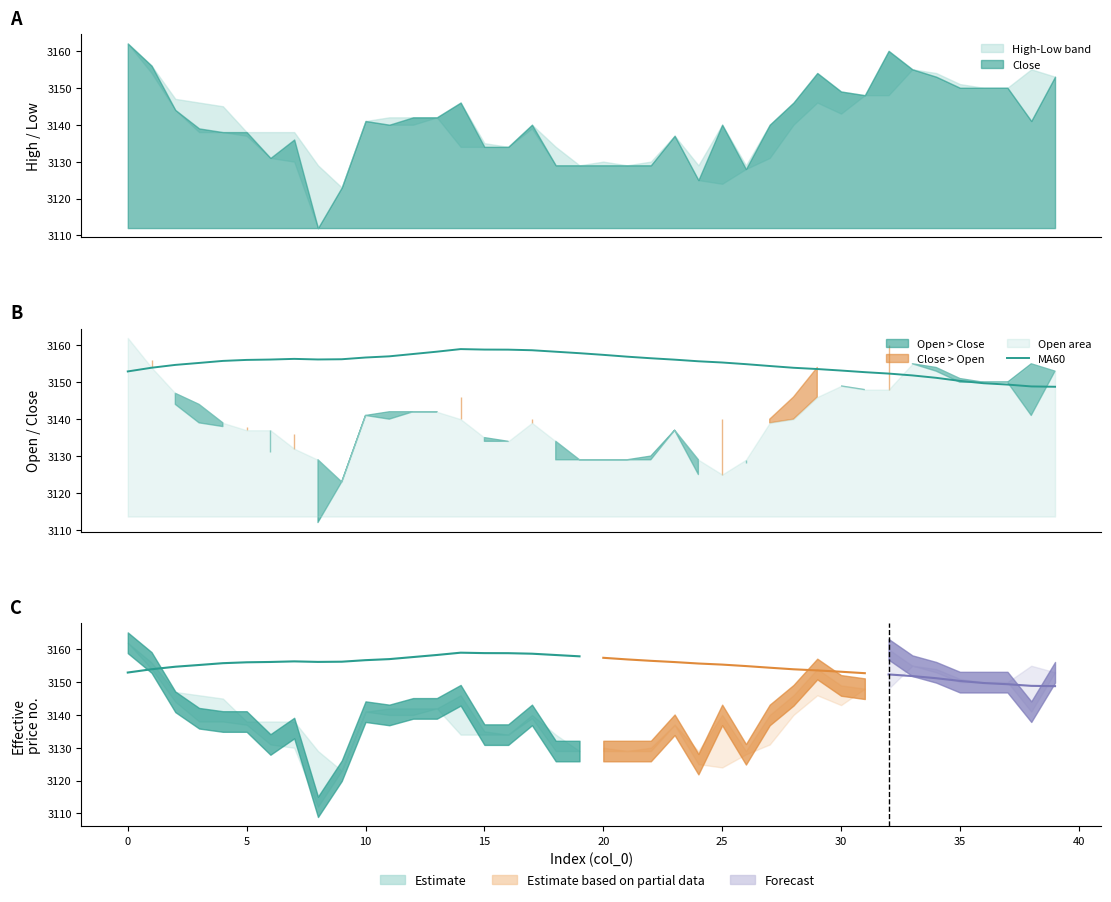

What is the difference between the second highest and second lowest values?

10.0